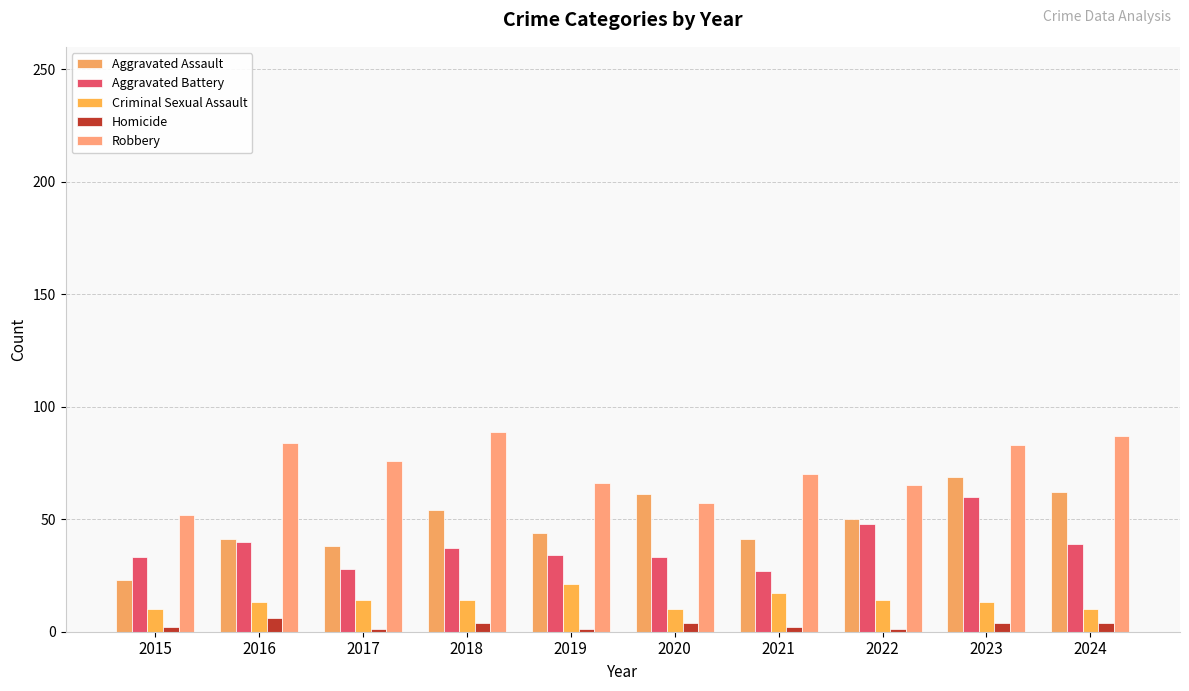

Count the number of categories in the chart.

10